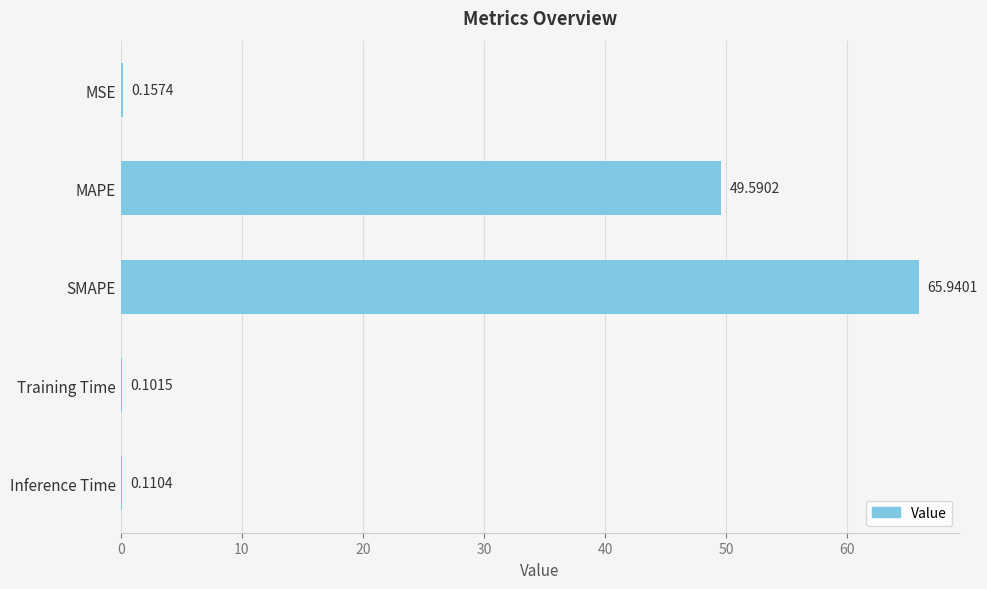

What is the sum of the values at MAPE and MSE?

49.7